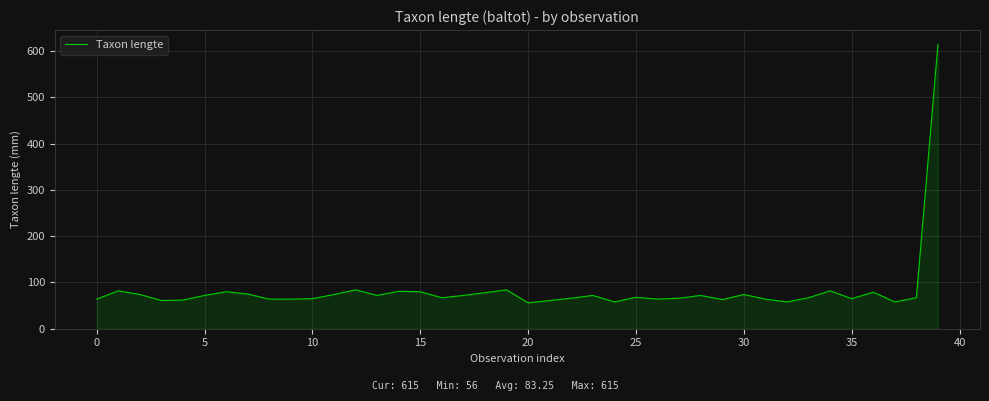

What is the difference between the maximum and minimum values?

559